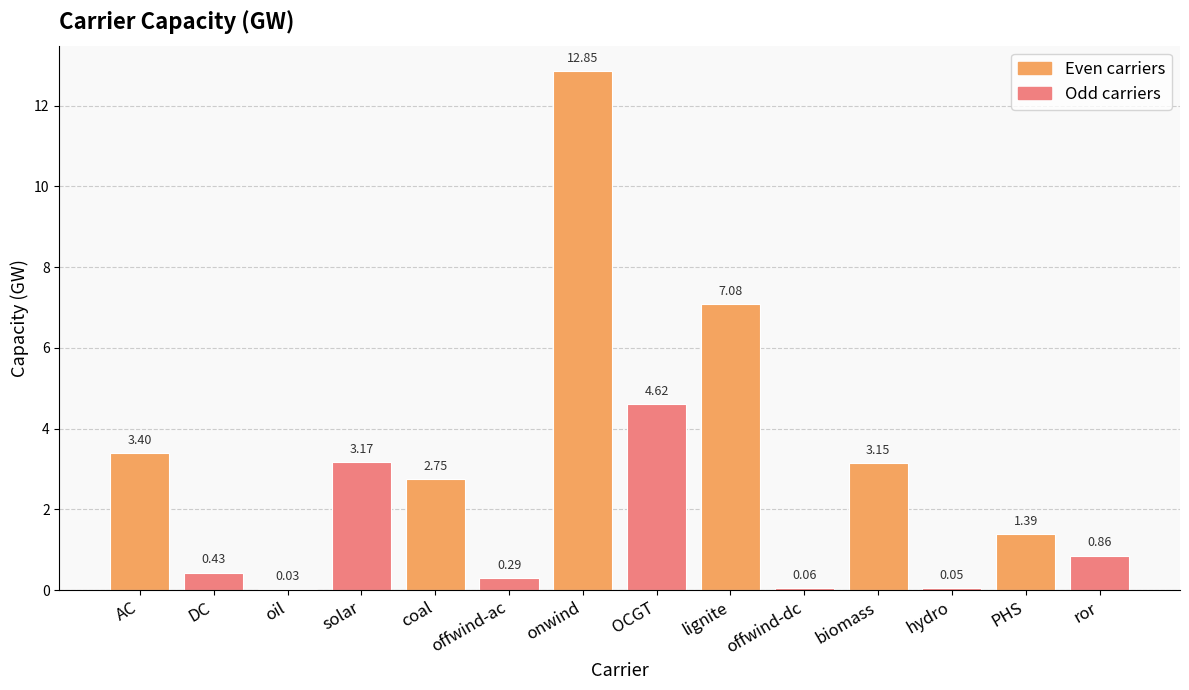

Where is the data nearest to the value 6?

lignite